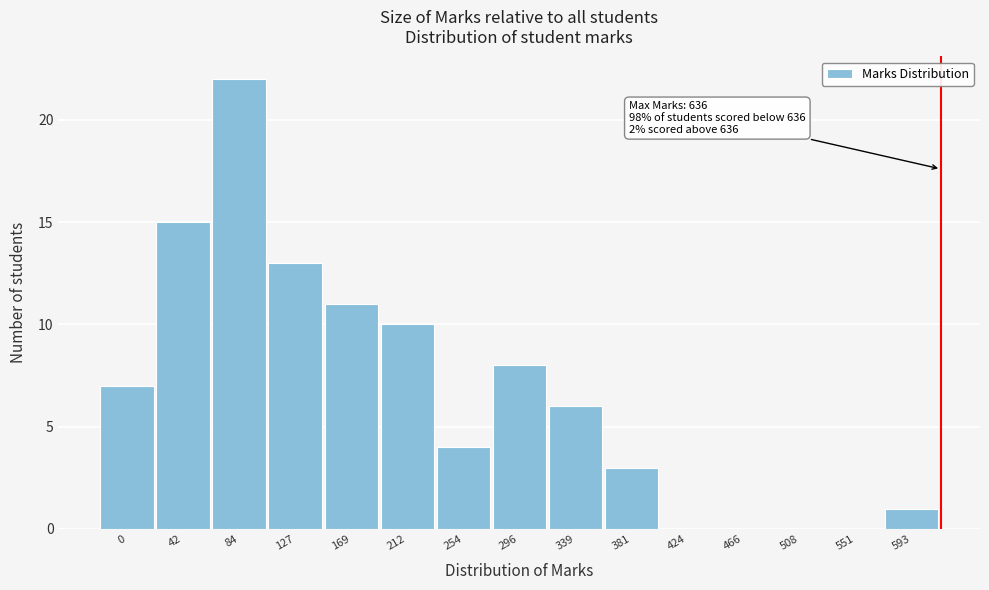

Reading left to right, list all the values displayed in this chart.

0=7	42=15	84=22	127=13	169=11	212=10	254=4	296=8	339=6	381=3	424=0	466=0	508=0	551=0	593=1